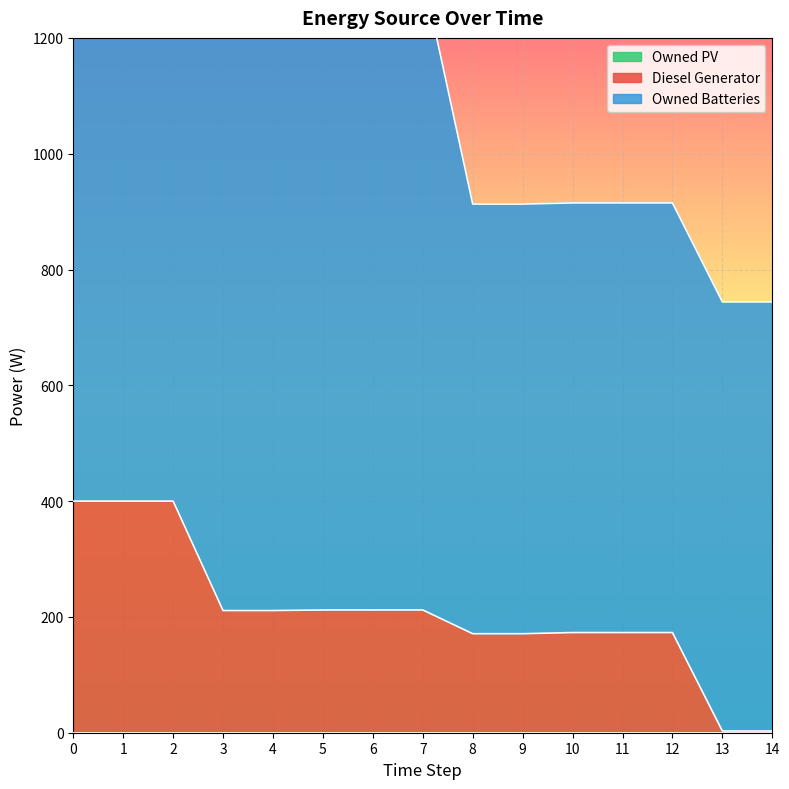

What is the difference between the Owned Batteries values at 6 and 1?

2